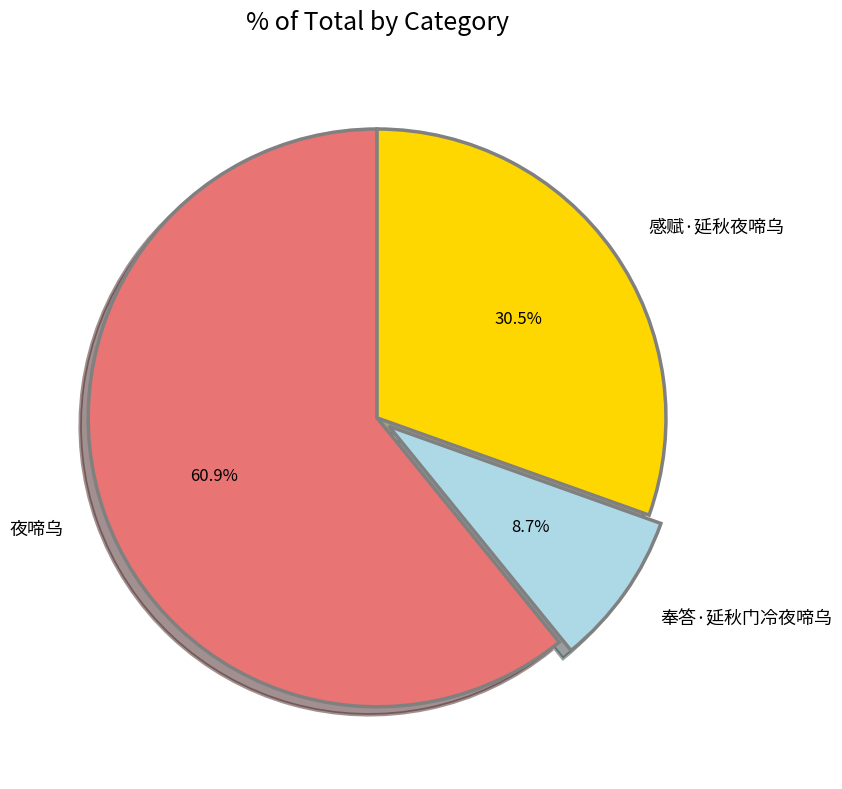

To the nearest percent, what portion does 奉答·延秋门冷夜啼乌 represent?

9%